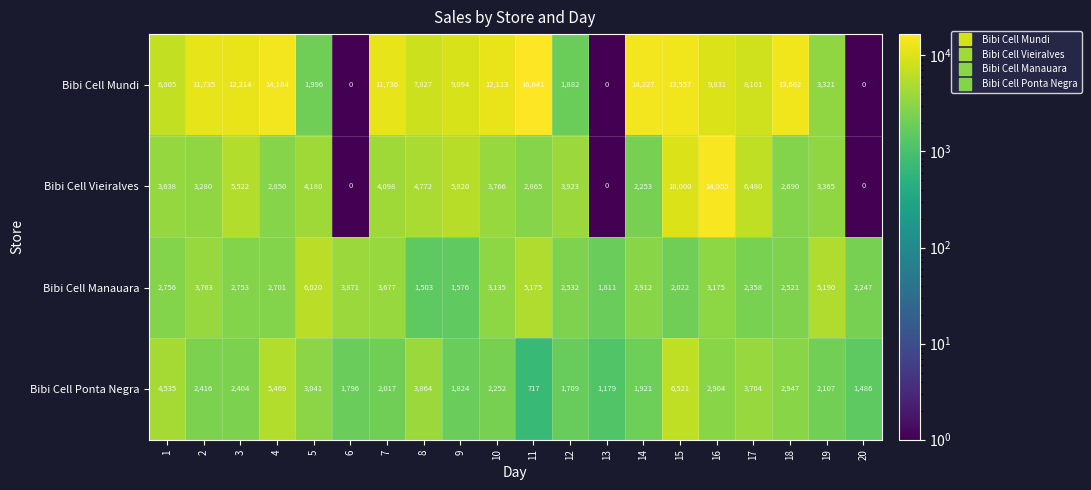

List the labels in order of Bibi Cell Ponta Negra value, smallest first.

11, 13, 20, 12, 6, 9, 14, 7, 19, 10, 3, 2, 16, 18, 5, 17, 8, 1, 4, 15